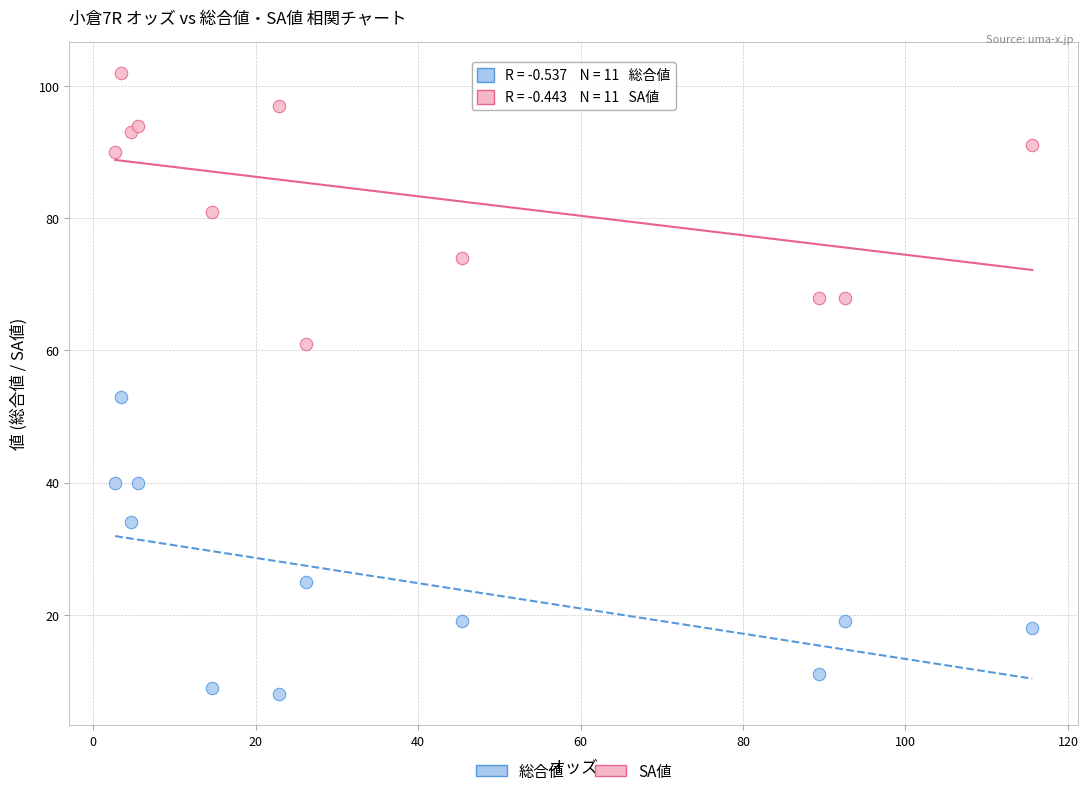

Which series reaches the minimum Y coordinate?

総合値